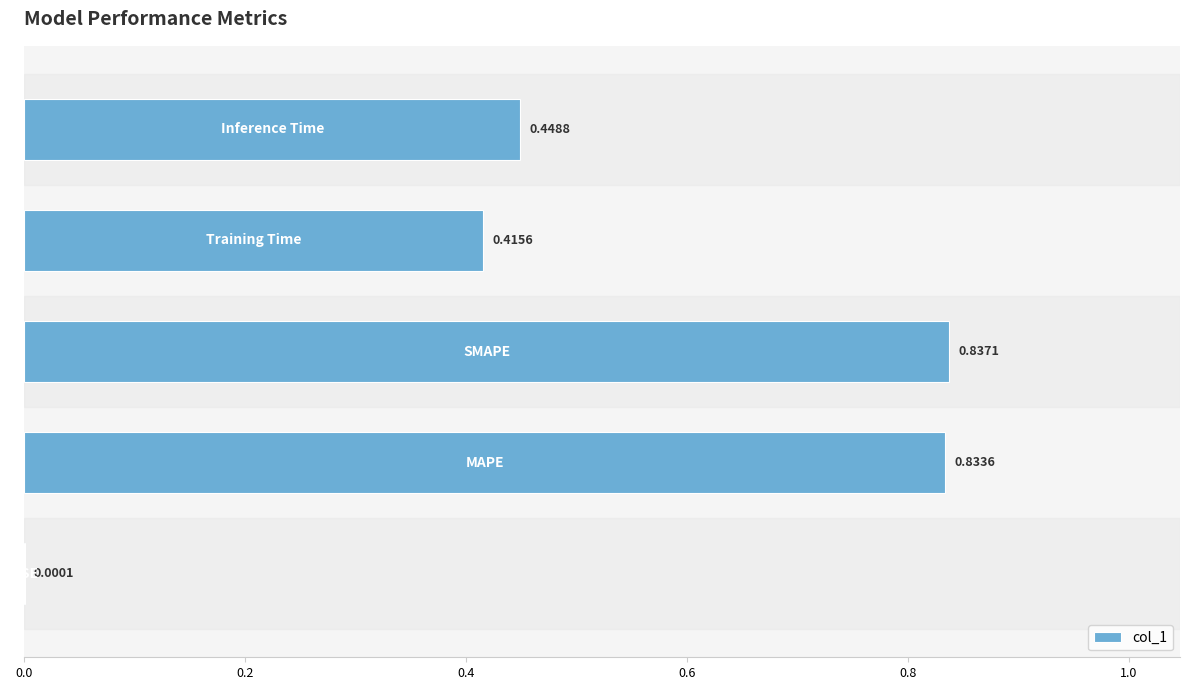

What is the sum of all values?

2.5